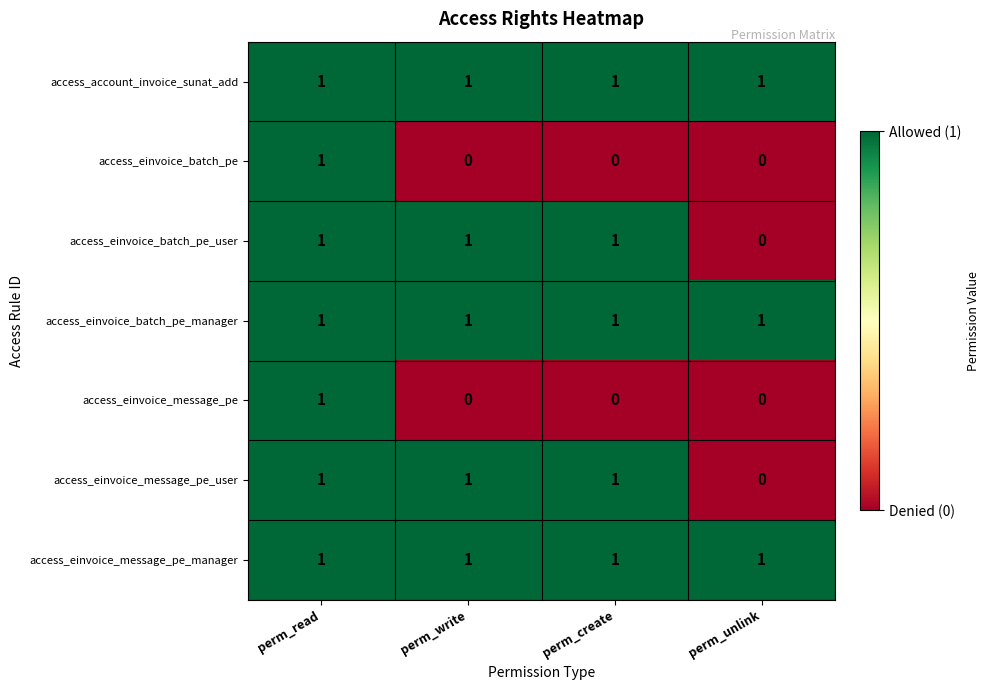

What is the total value across all series at perm_unlink?

3